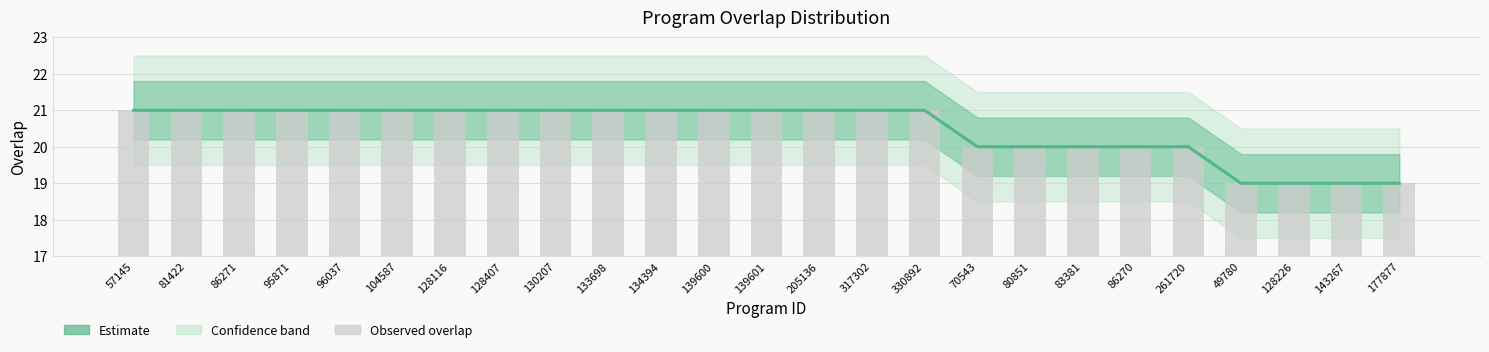

Reading right to left, transcribe all the data shown in this chart.

Estimate: 19	19	19	19	20	20	20	20	20	21	21	21	21	21	21	21	21	21	21	21	21	21	21	21	21
Observed overlap: 19	19	19	19	20	20	20	20	20	21	21	21	21	21	21	21	21	21	21	21	21	21	21	21	21